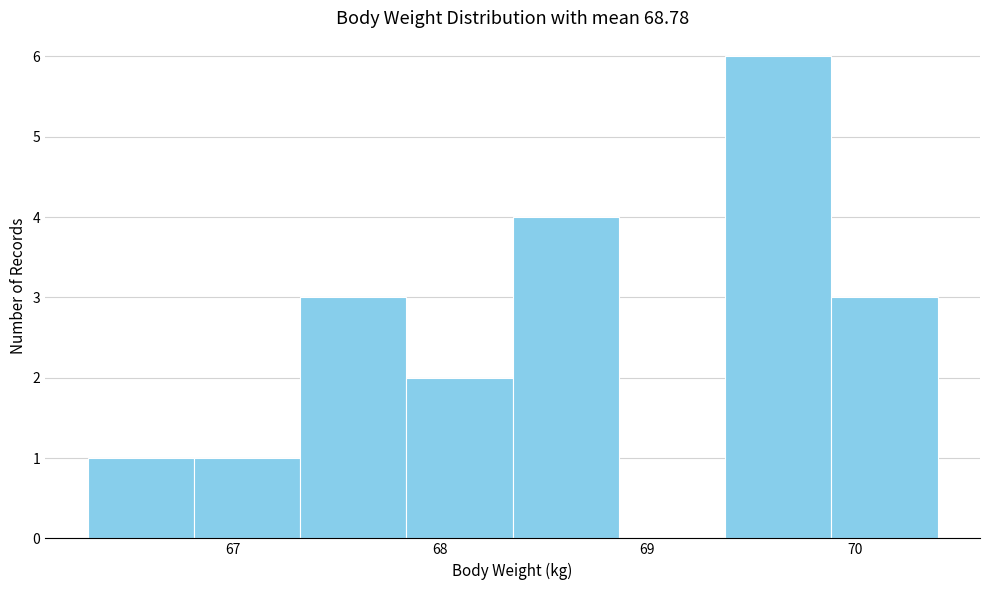

Reading left to right, transcribe this chart: for each bar, give the range it covers on the x-axis and its height. Neither the bar edges nor the heights are printed on the chart, so give them approximately, as read against the axes.

66.3 to 66.8: 1
66.8 to 67.3: 1
67.3 to 67.8: 3
67.8 to 68.4: 2
68.4 to 68.9: 4
68.9 to 69.4: 0
69.4 to 69.9: 6
69.9 to 70.4: 3